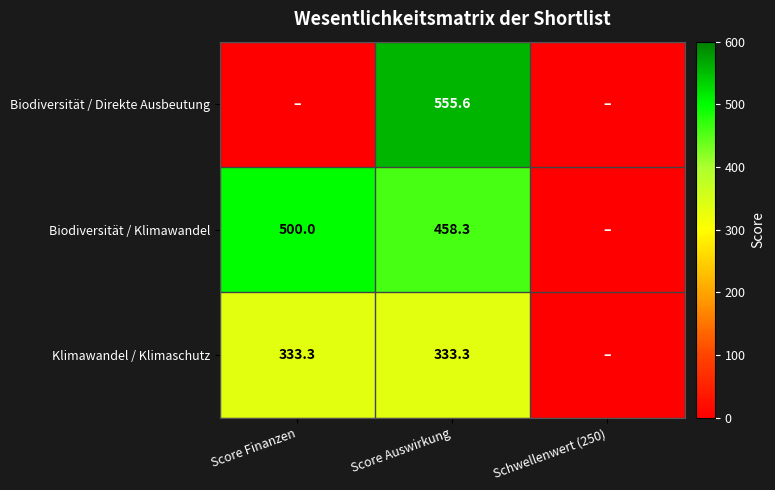

The value of Klimawandel / Klimaschutz at Score Finanzen is 333.3. True or false?

True